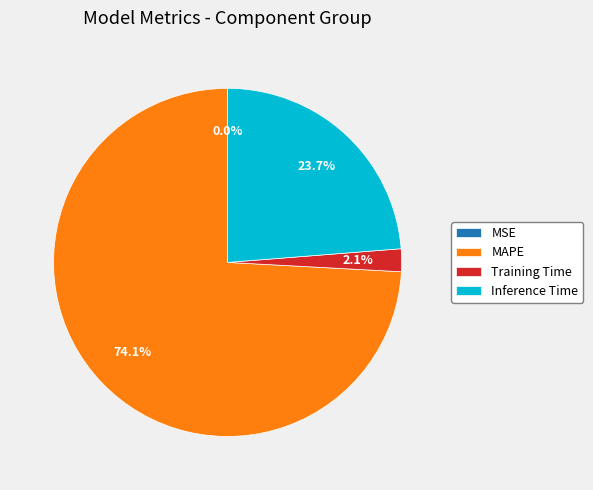

Combined, do Training Time and Inference Time account for over 50%?

No